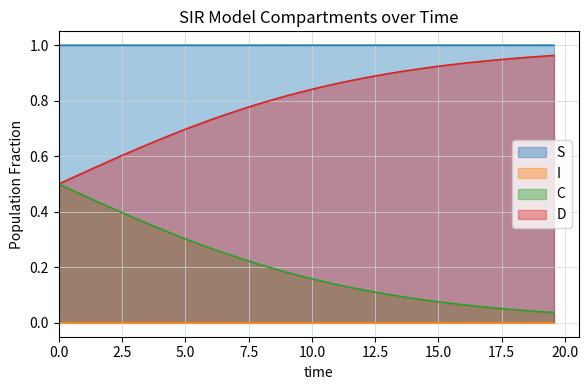

Which series has the largest total across all categories?

S